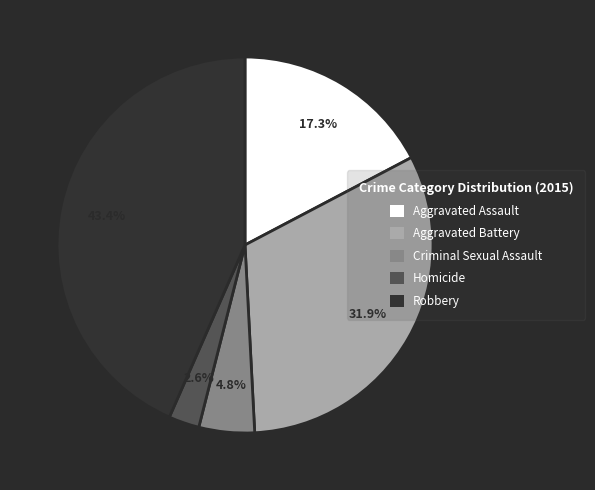

Rank the categories by value from highest to lowest.

Robbery, Aggravated Battery, Aggravated Assault, Criminal Sexual Assault, Homicide